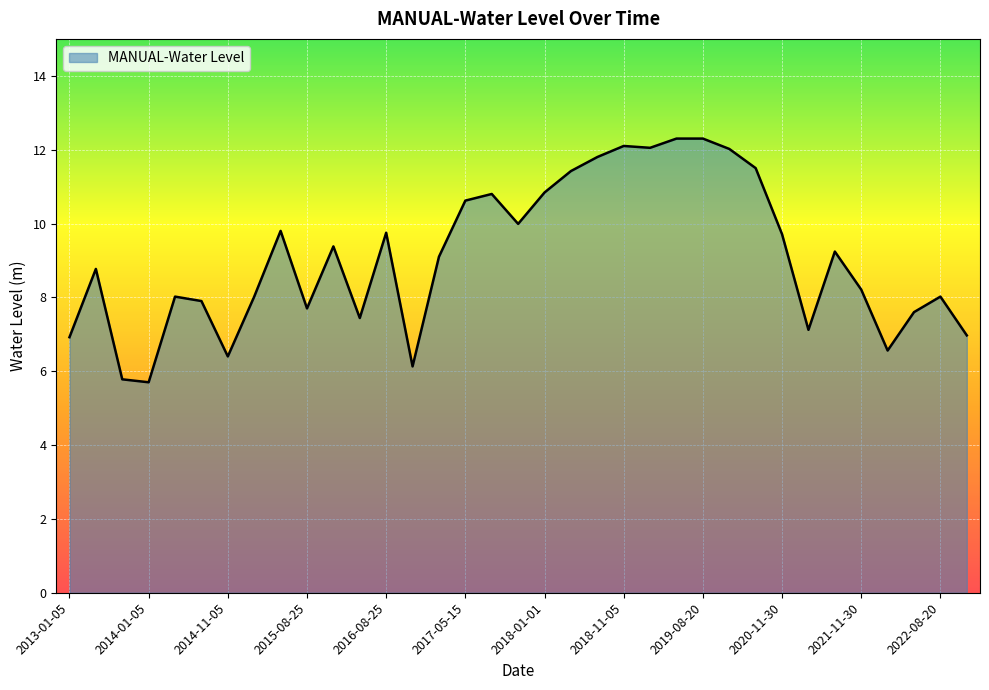

Count the number of data series in this chart.

1